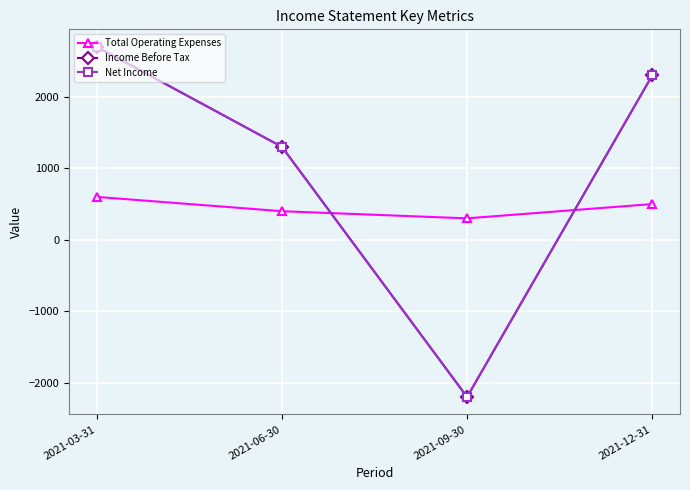

What is the minimum value shown in the chart?

-2200